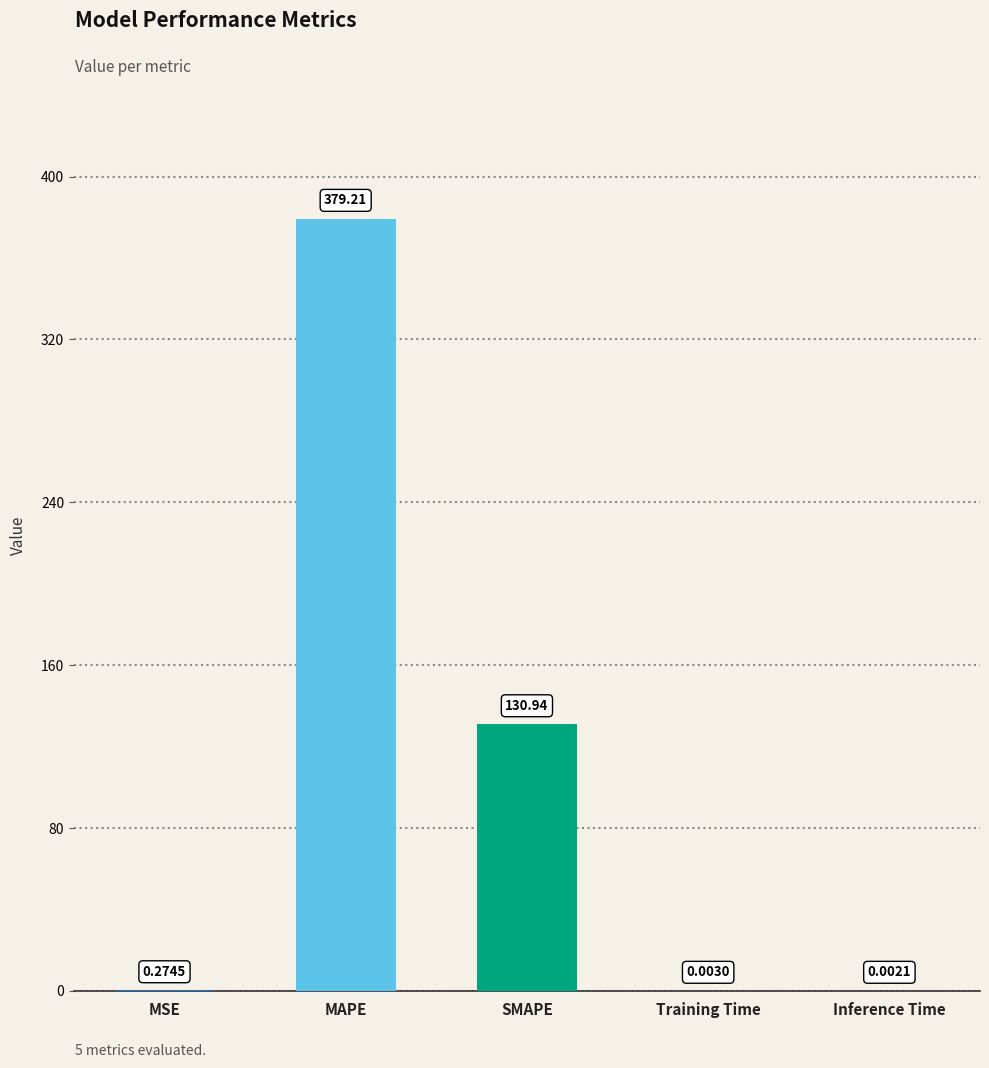

Which has a higher value, Training Time or MAPE?

MAPE